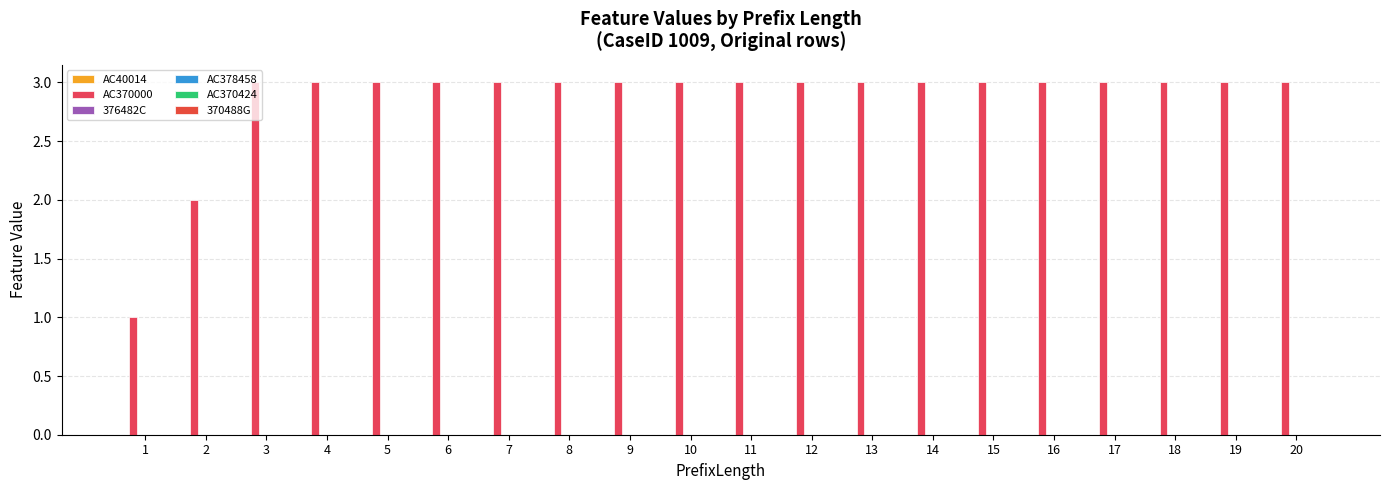

Count the number of data series in this chart.

1